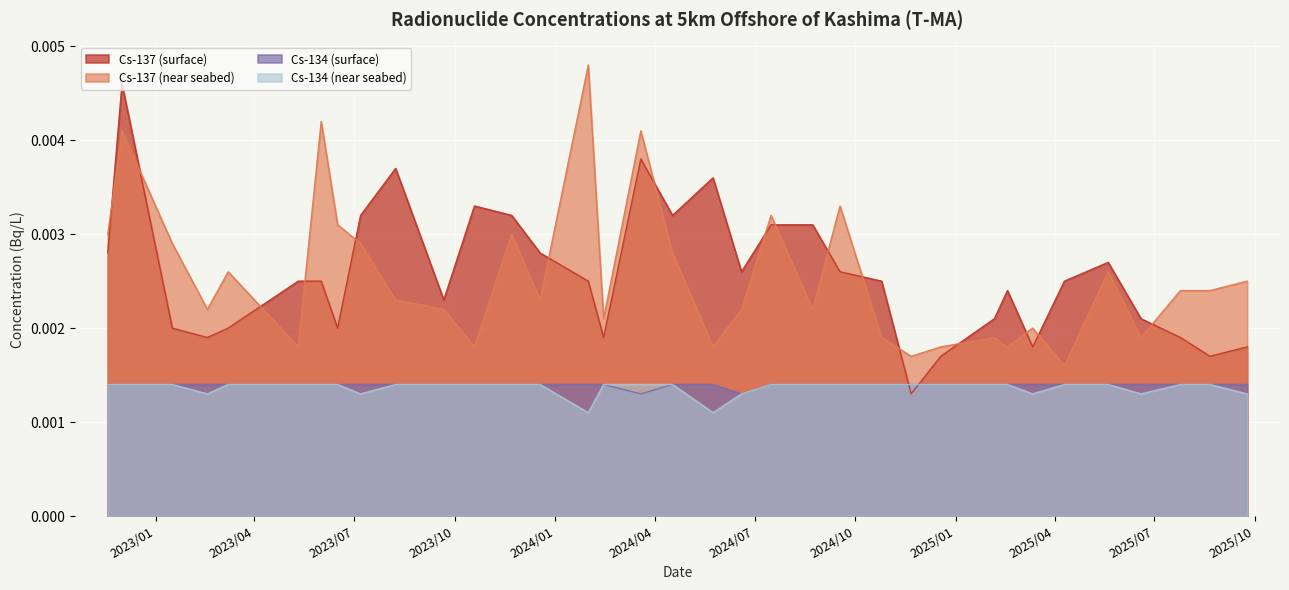

At which category is the sum across all series the highest?

2022/12/1